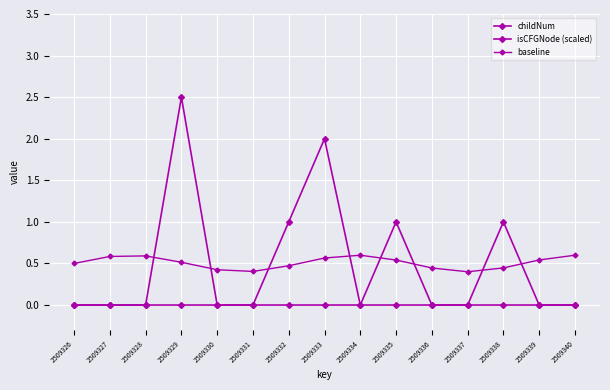

Reading right to left, list all the values displayed in this chart.

childNum: 0.0	0.0	1.0	0.0	0.0	1.0	0.0	2.0	1.0	0.0	0.0	0.0	0.0	0.0	0.0
isCFGNode (scaled): 0.0	0.0	0.0	0.0	0.0	0.0	0.0	0.0	0.0	0.0	0.0	2.5	0.0	0.0	0.0
baseline: 0.6	0.5	0.4	0.4	0.4	0.5	0.6	0.6	0.5	0.4	0.4	0.5	0.6	0.6	0.5